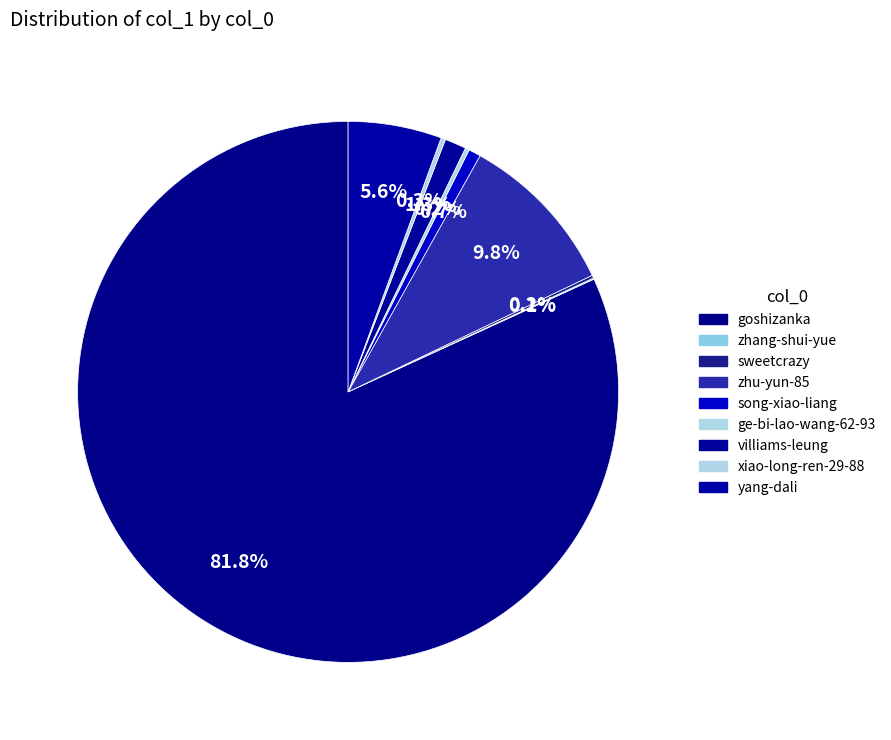

Which category has the smallest portion of the pie?

zhang-shui-yue